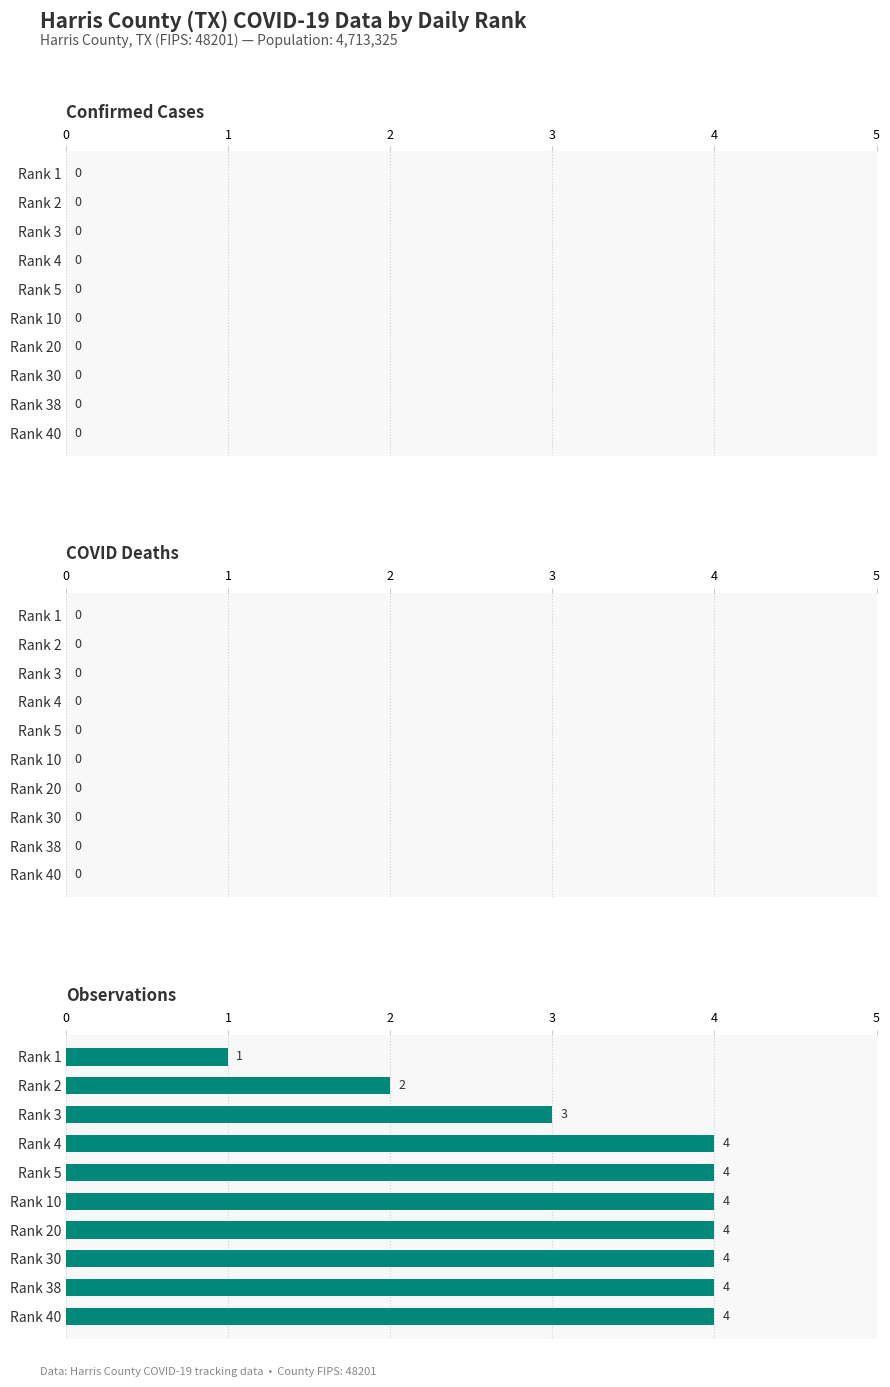

What is the value of the 9th bar from the top?

4